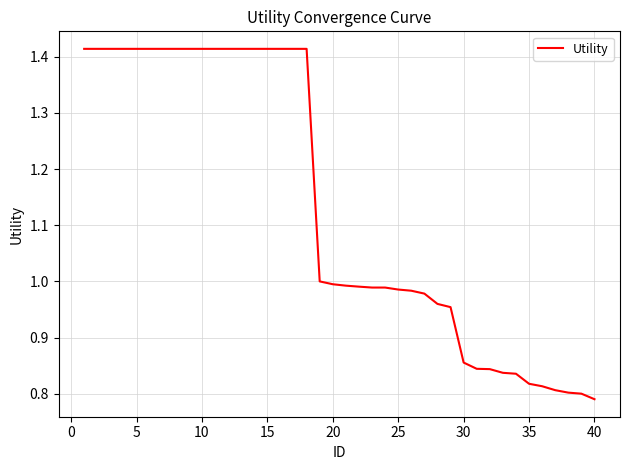

What is the difference between the maximum and minimum values?

0.6